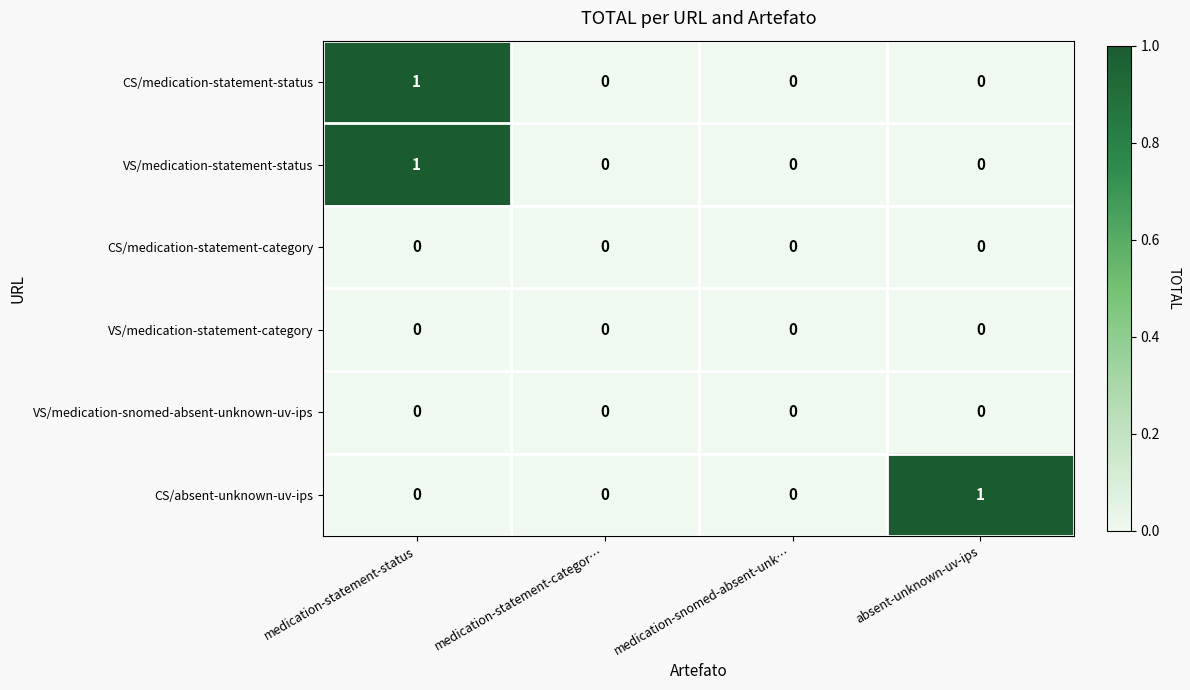

Is the value of CS/absent-unknown-uv-ips at absent-unknown-uv-ips greater than the value of VS/medication-statement-category at medication-statement-categor…?

Yes